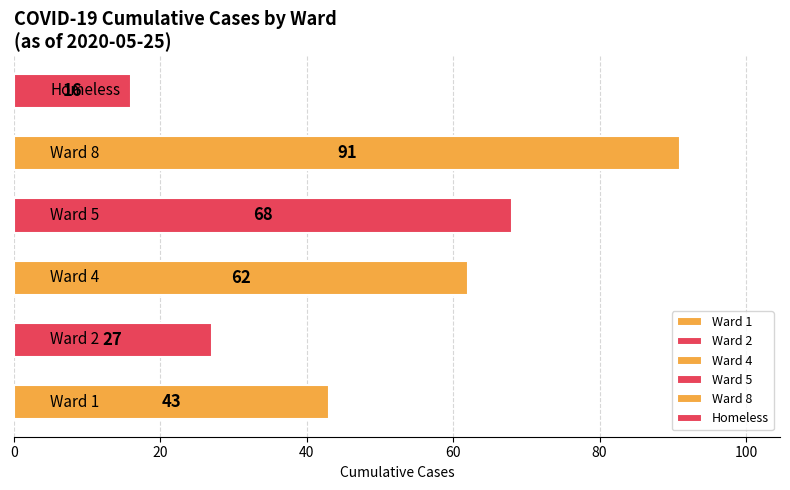

Reading top to bottom, extract all data points from this chart.

16	91	68	62	27	43